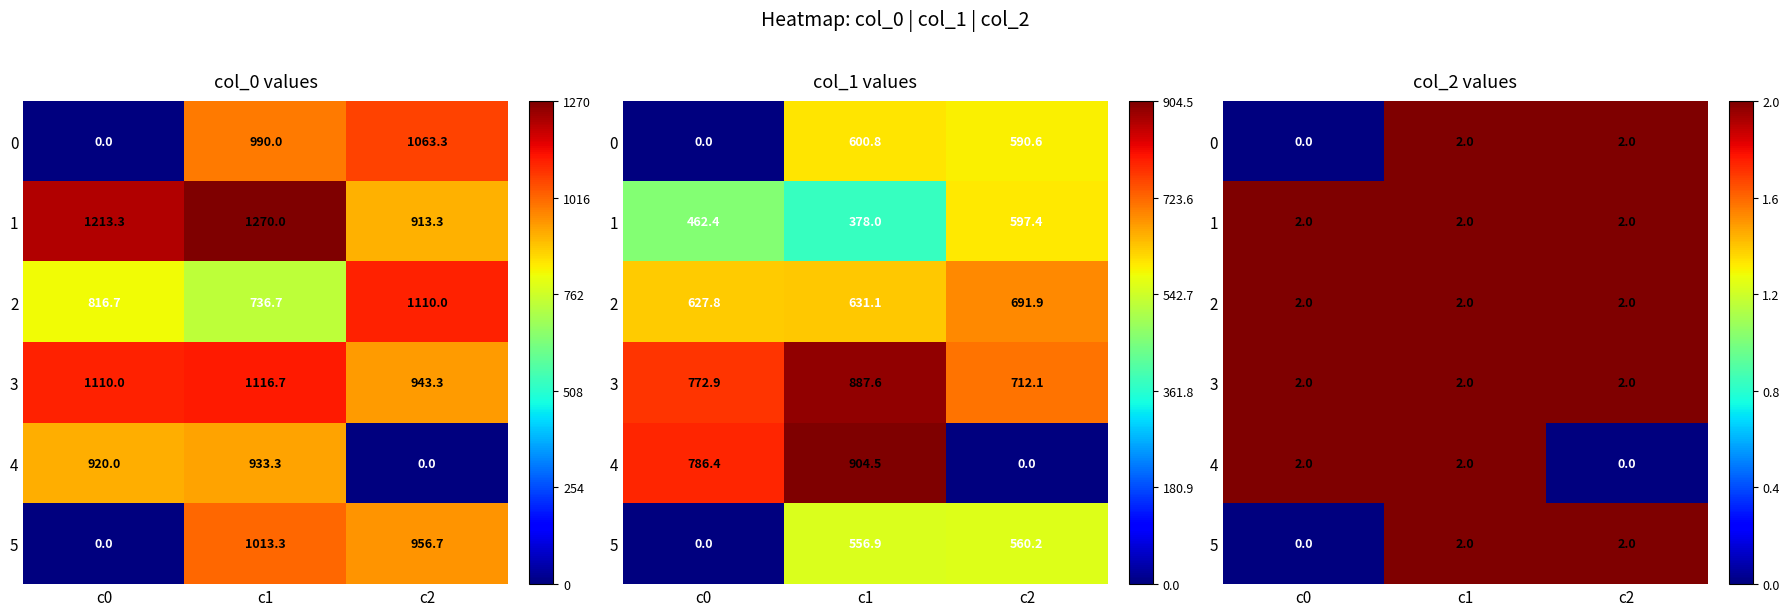

List the labels in order of 2 value, largest first.

c0, c1, c2